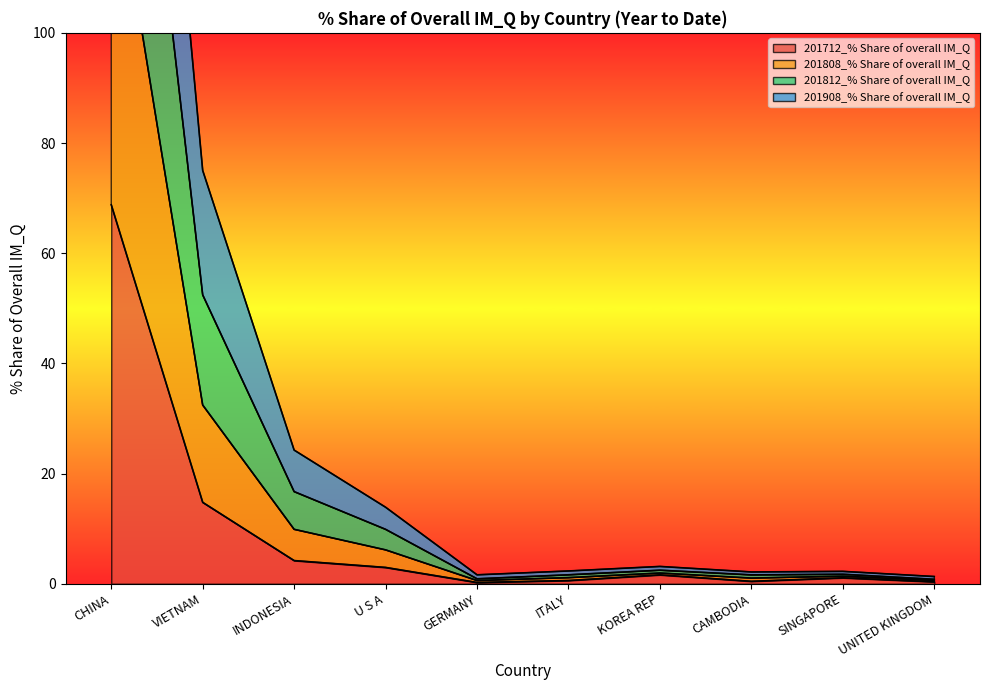

Is it true that 201712_% Share of overall IM_Q equals 68.8 at CHINA?

True